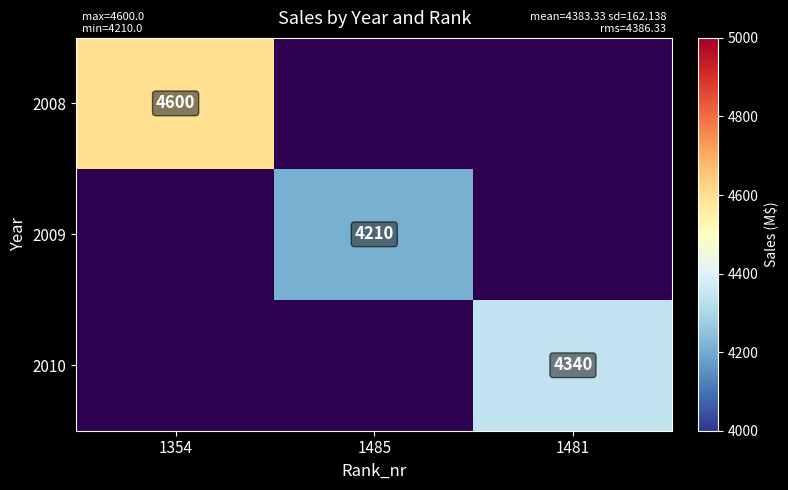

Is it true that 2009 equals 5631 at 1485?

False